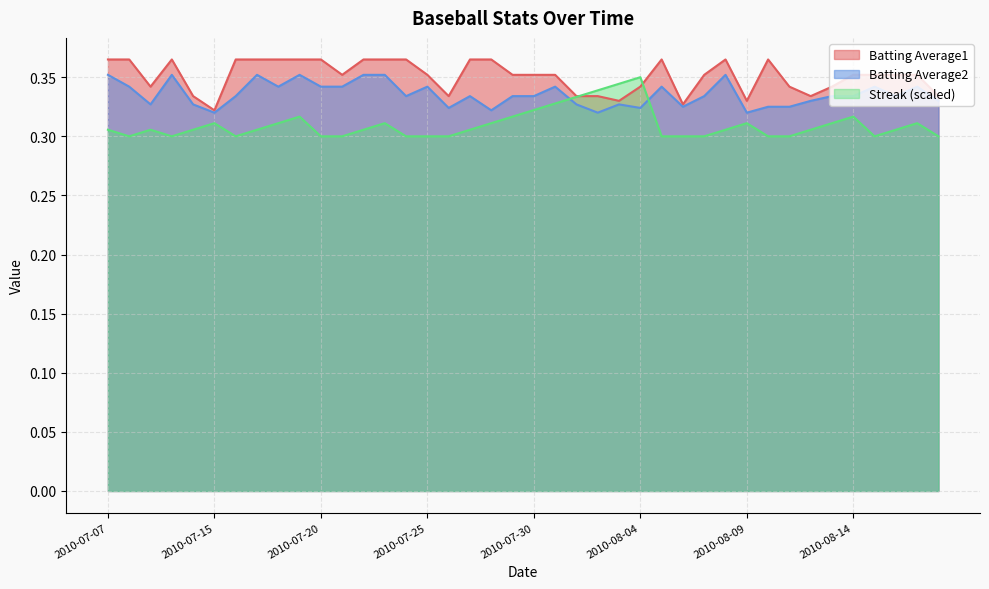

What position from the right is 2010-08-08?

11